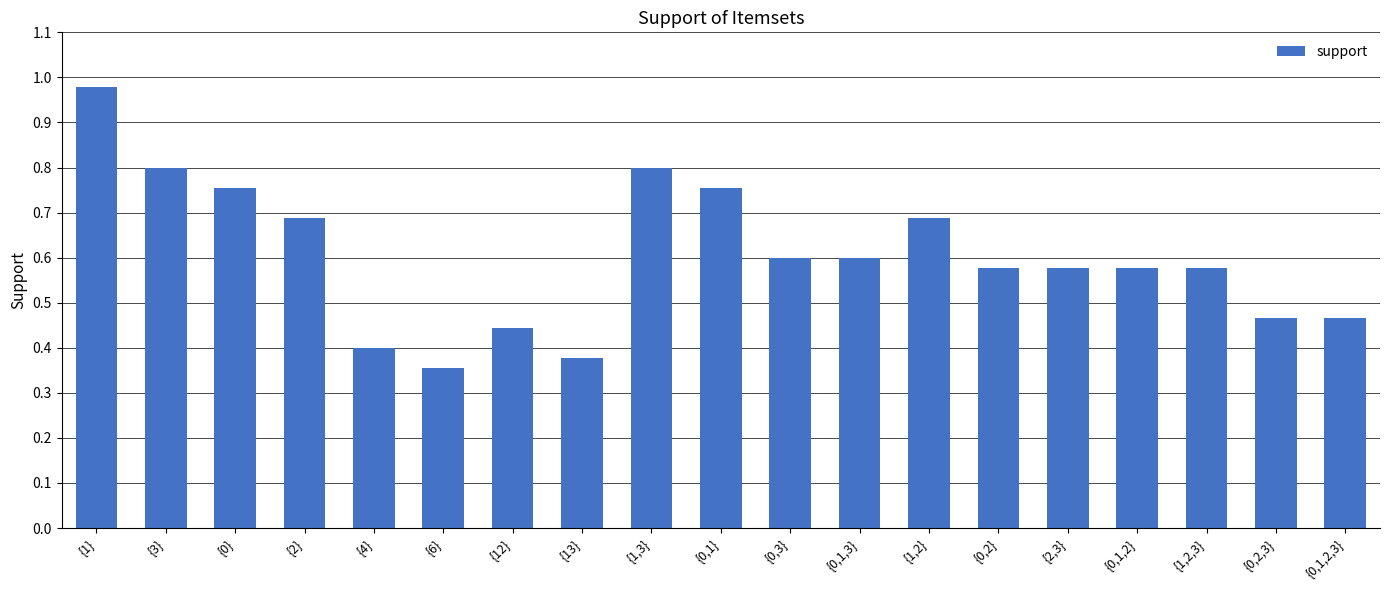

What is the change in value from {0,1,3} to {1,2}?

+0.1